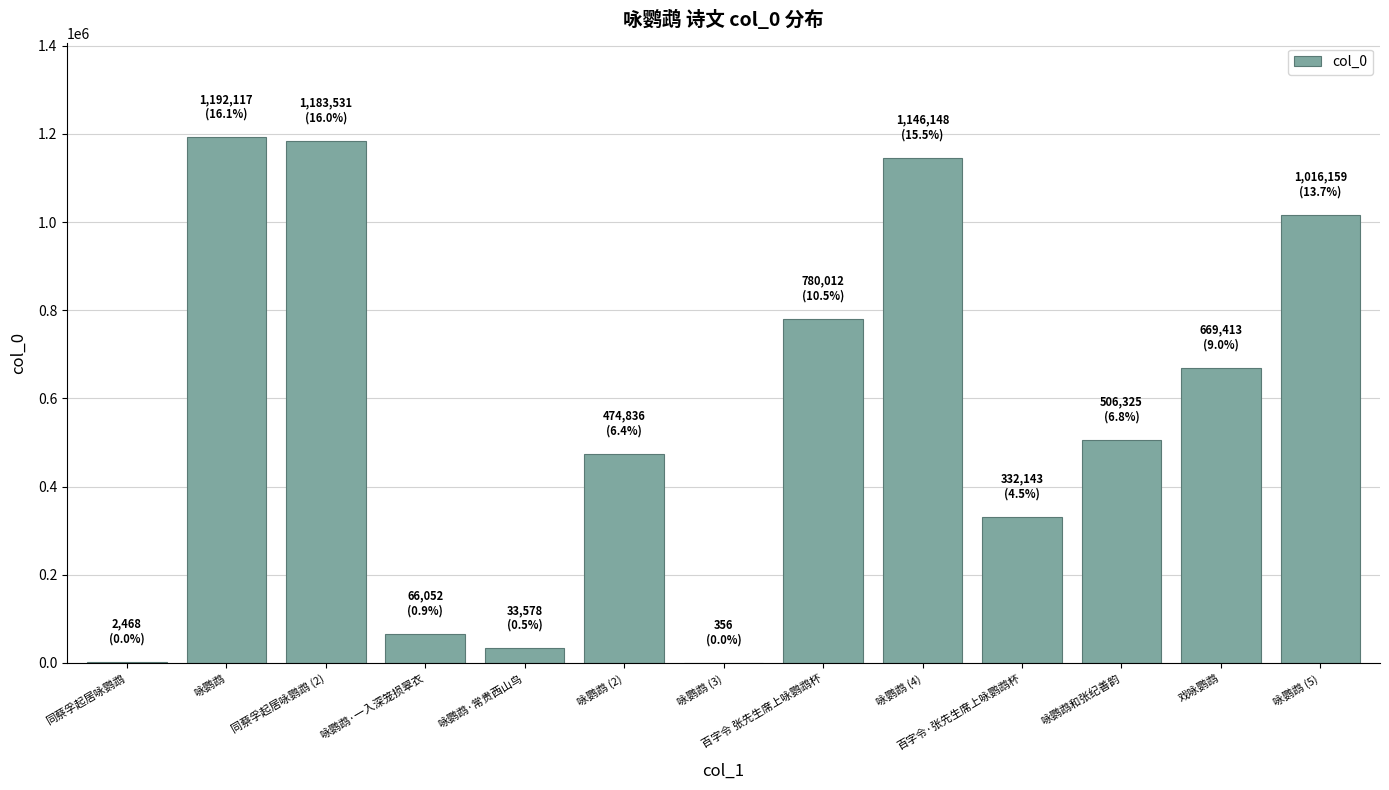

Count the number of categories in the chart.

13